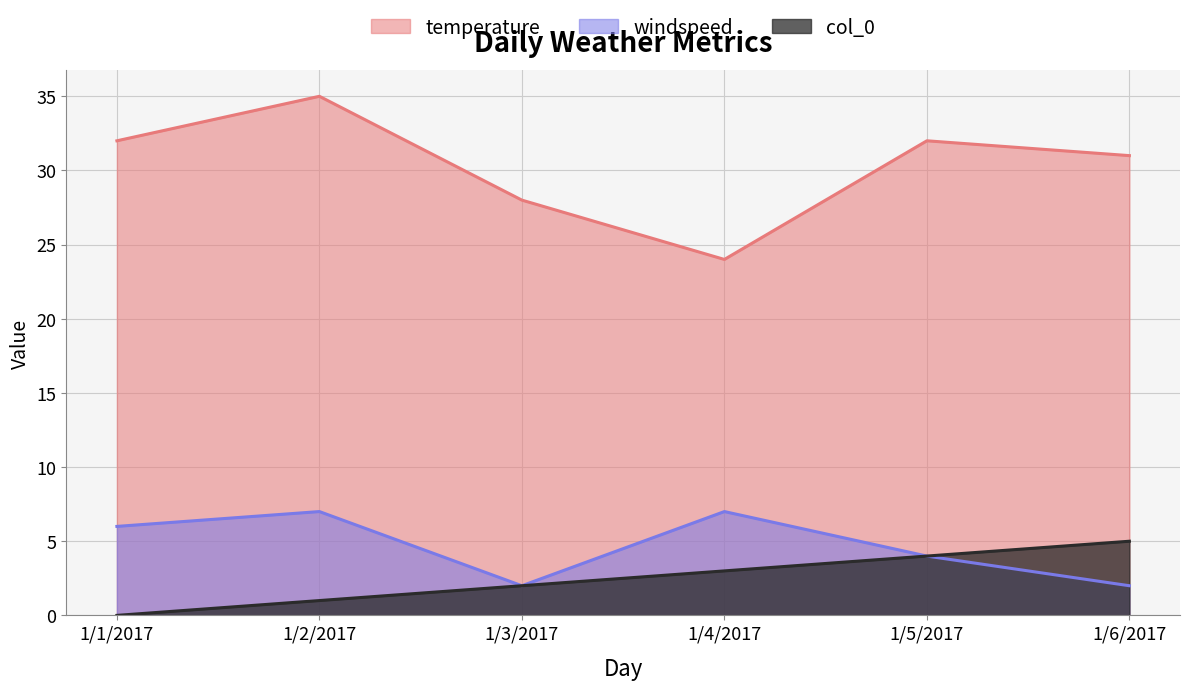

What is the sum of all temperature values?

182